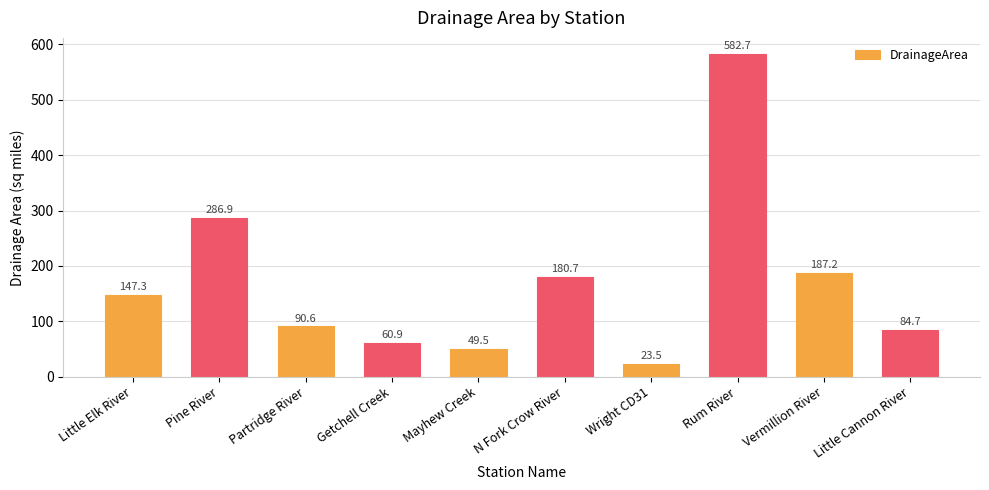

Rank the categories by value from highest to lowest.

Rum River, Pine River, Vermillion River, N Fork Crow River, Little Elk River, Partridge River, Little Cannon River, Getchell Creek, Mayhew Creek, Wright CD31